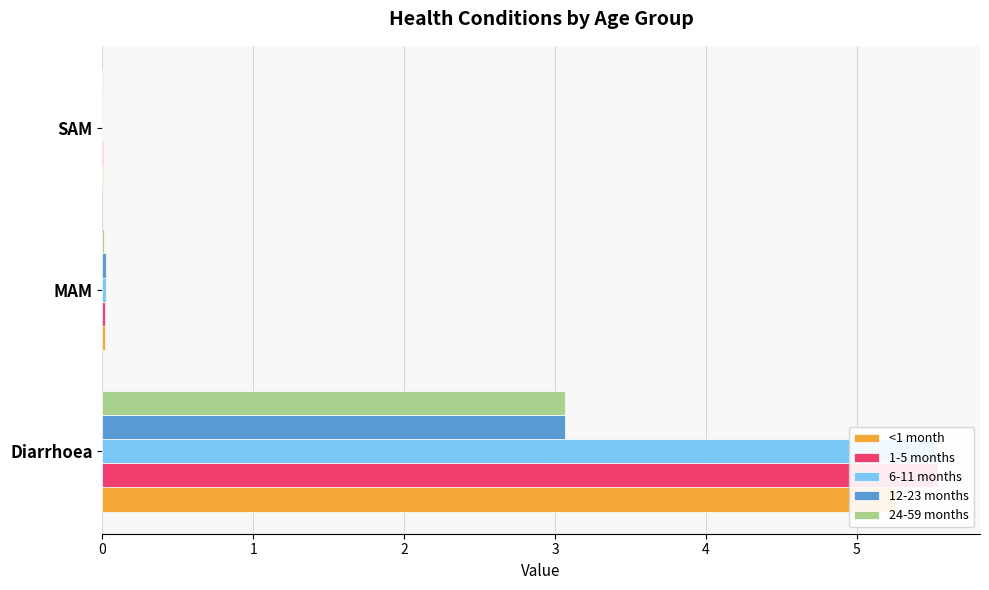

How many bars are there in each group?

5